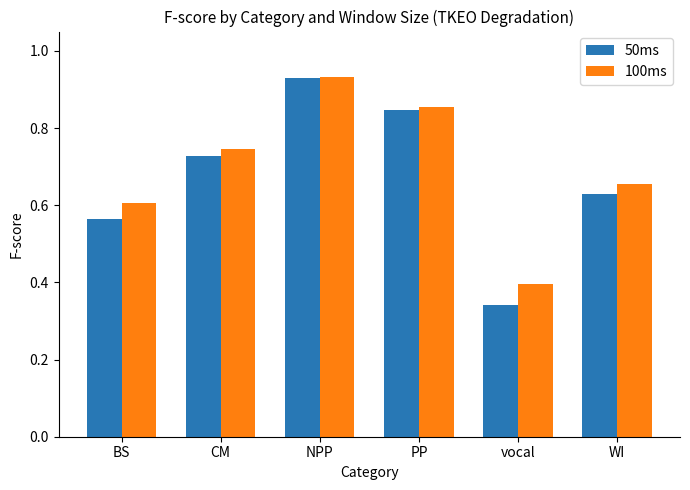

What is the difference between the 50ms values at CM and WI?

0.1